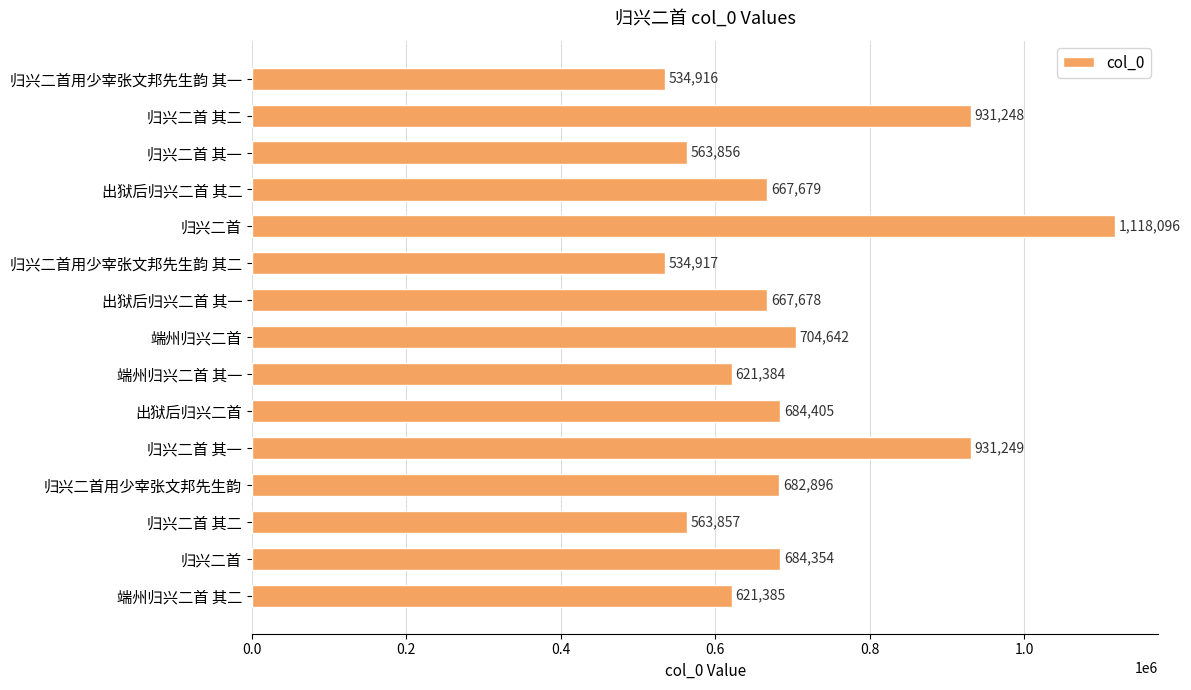

Are the bars horizontal?

Yes